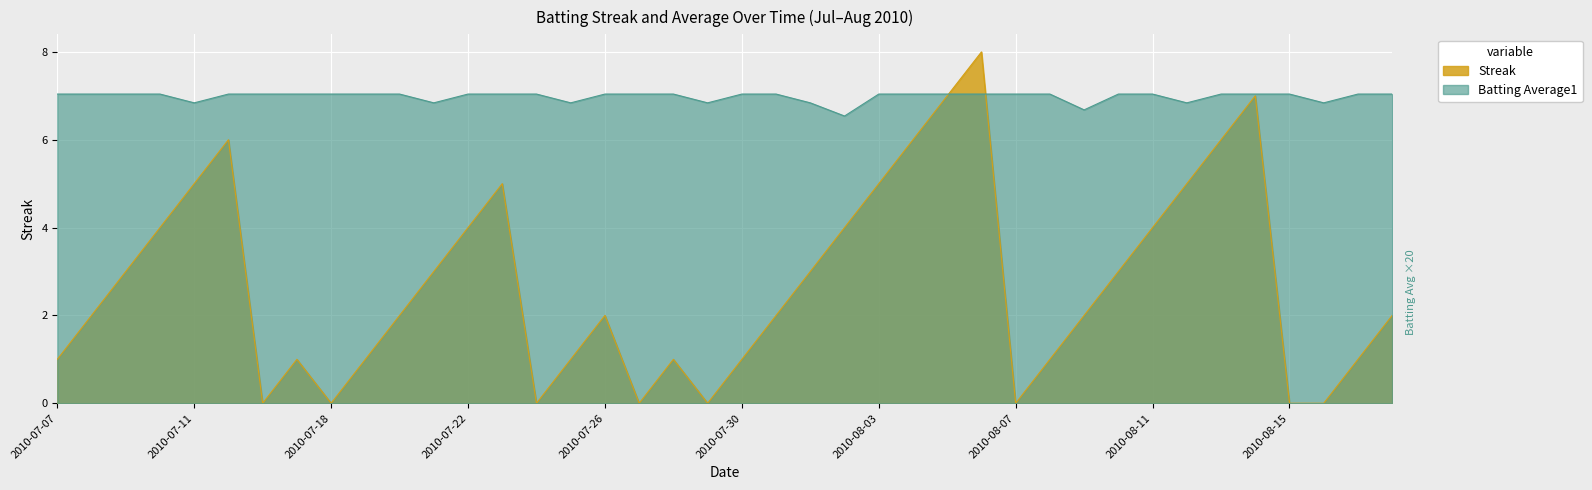

True or false: Batting Average1 and Streak cross at least once.

True